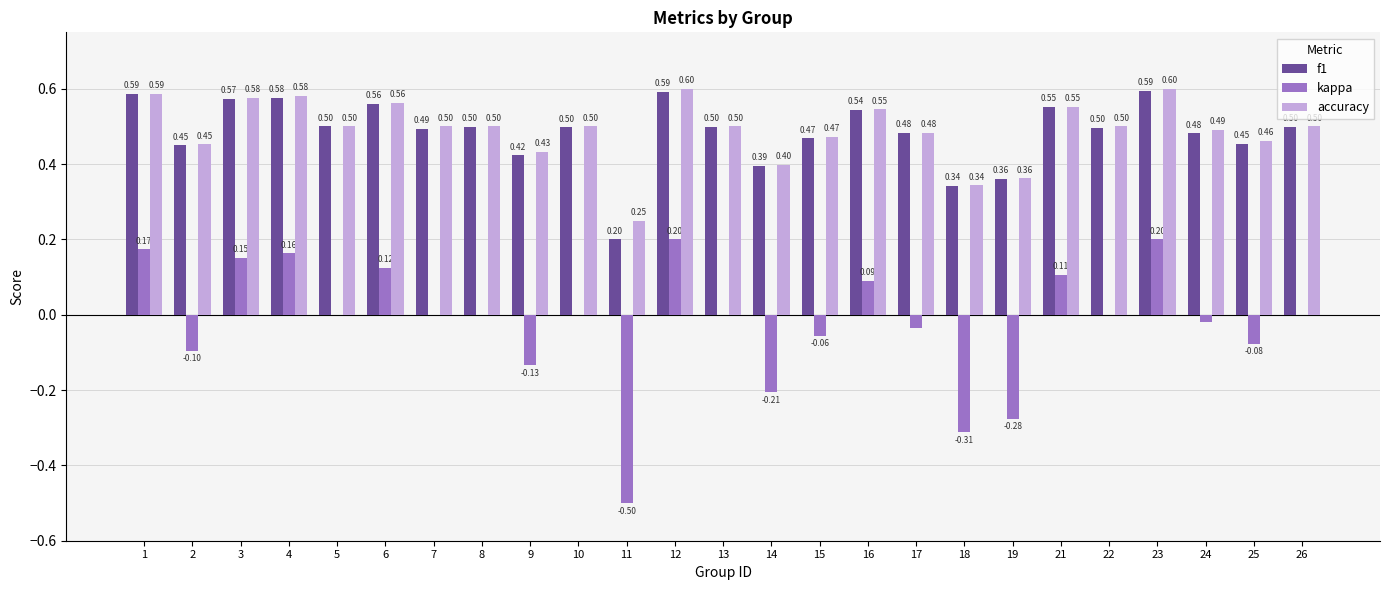

Between 1 and 17, which series saw the biggest shift?

kappa